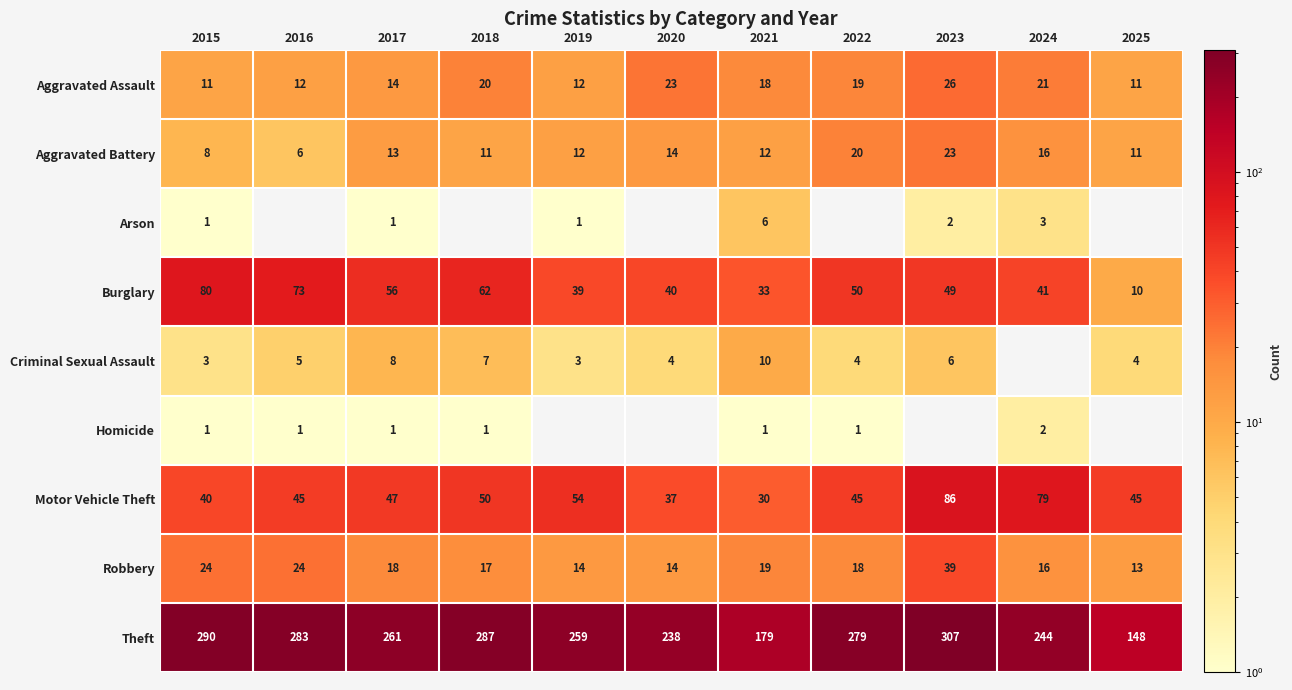

At how many categories does at least one series exceed 259?

6